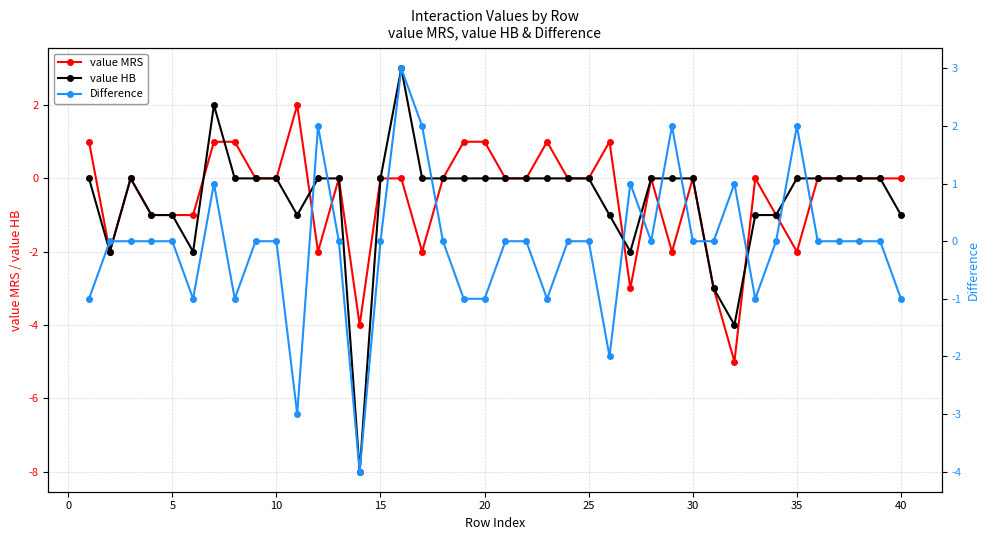

How many negative values does the value MRS series have?

13